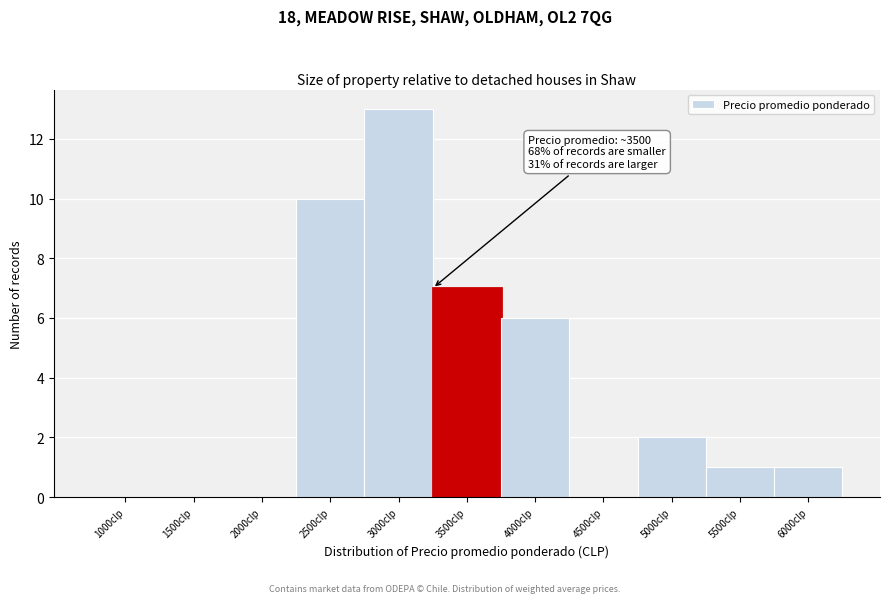

Reading left to right, what are all the values shown in this chart?

1000clp=0	1500clp=0	2000clp=0	2500clp=10	3000clp=13	3500clp=7	4000clp=6	4500clp=0	5000clp=2	5500clp=1	6000clp=1